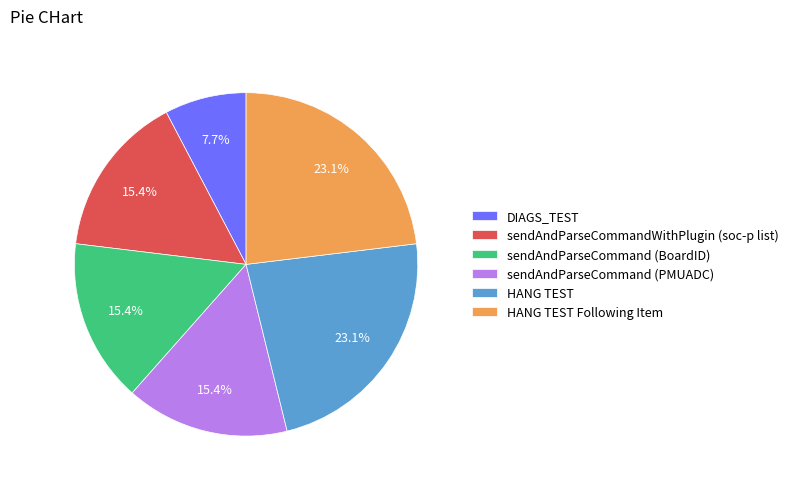

True or false: DIAGS_TEST accounts for 15% of the total.

False